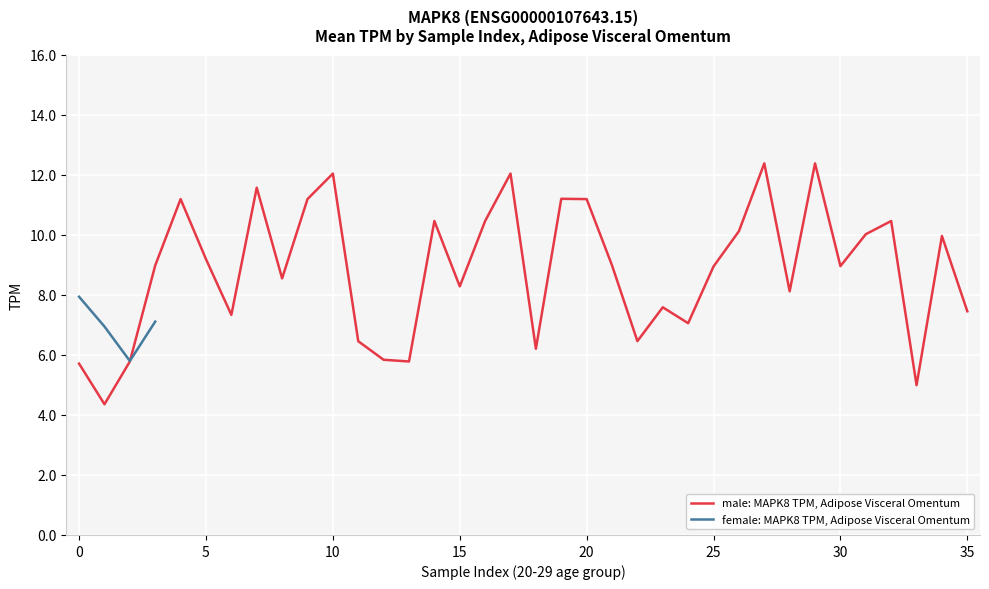

The male: MAPK8 TPM, Adipose Visceral Omentum series shows 15.6 at 5. True or false?

False